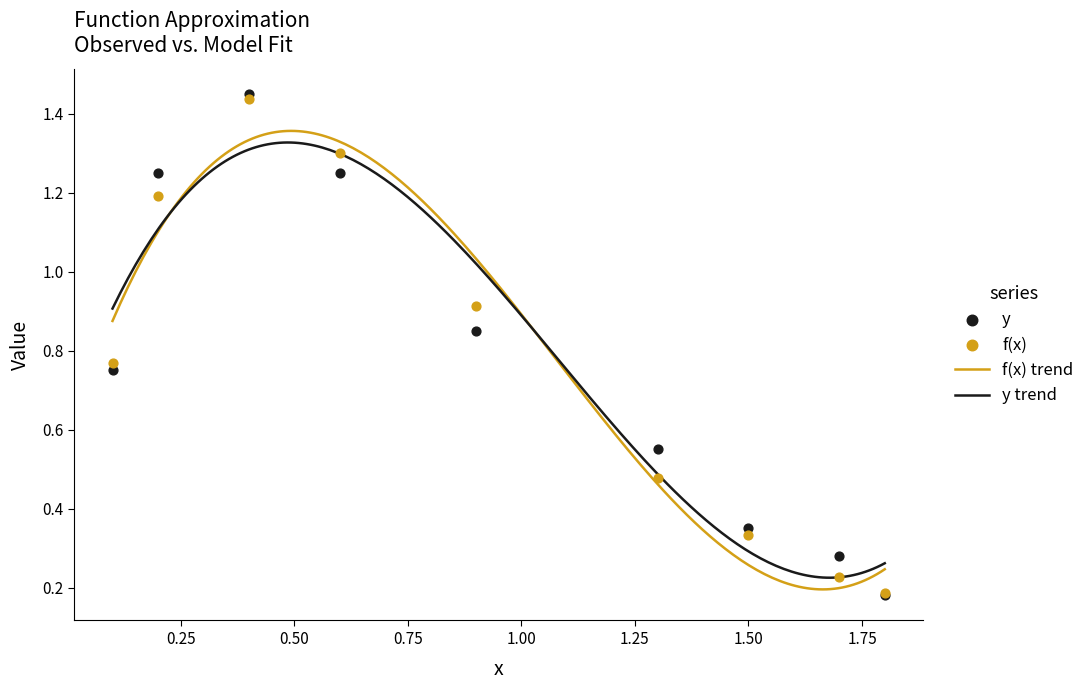

At which category is the sum across all series the highest?

0.4